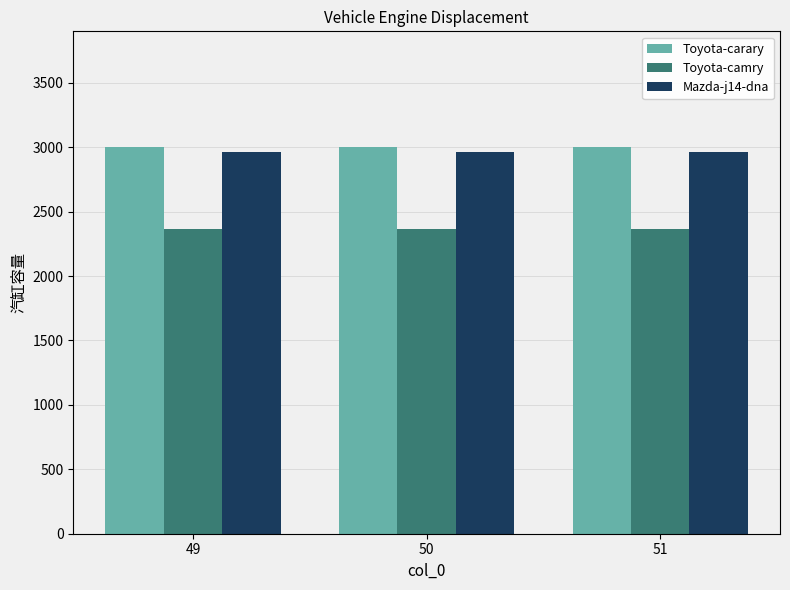

Is the value of Toyota-camry at 51 greater than the value of Mazda-j14-dna at 50?

No